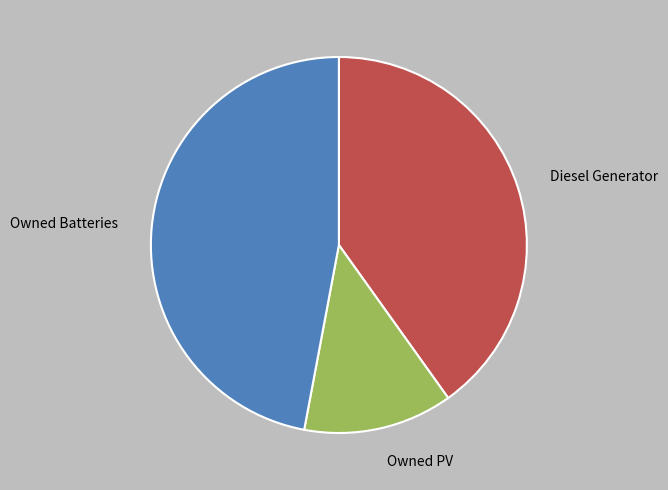

Is there a majority slice in this chart?

No